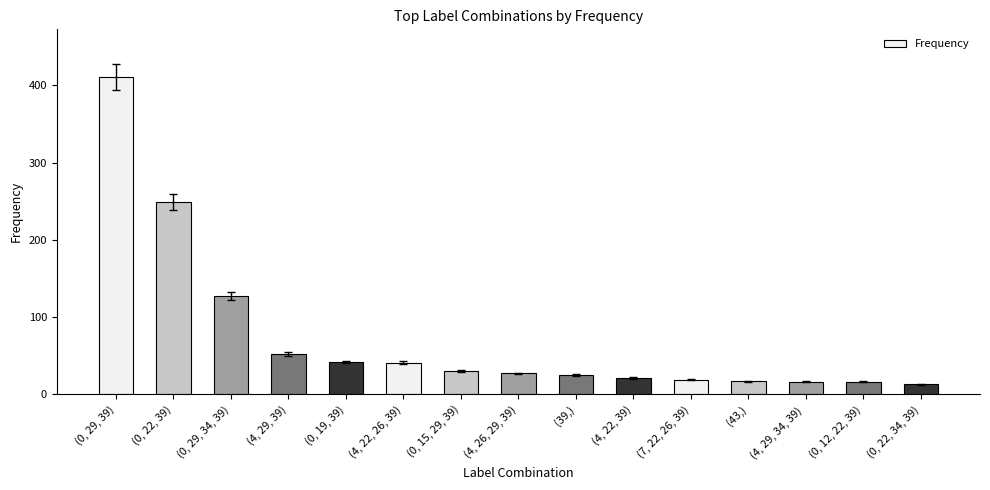

Count the number of categories in the chart.

15